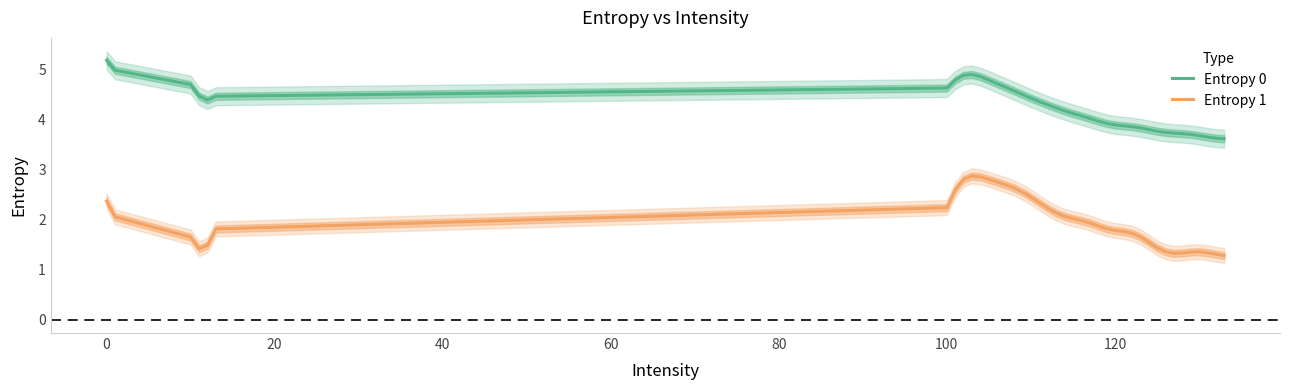

What is the maximum value for Entropy 1?

2.9